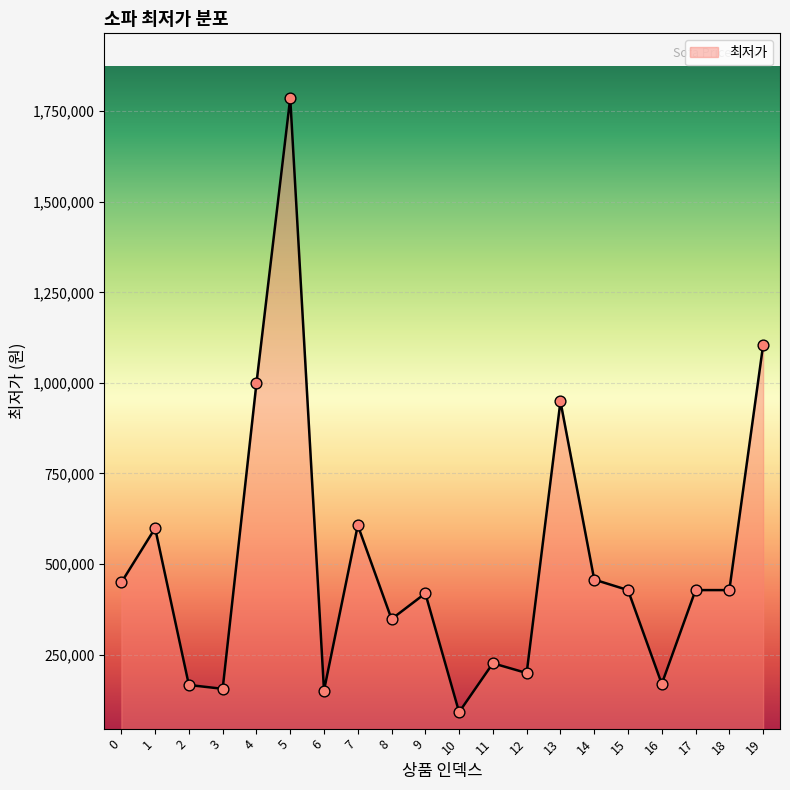

What is the change in value from 11 to 19?

+878300